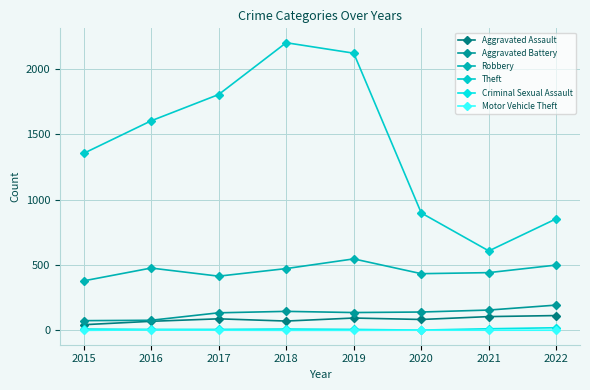

How many series are shown in this chart?

6